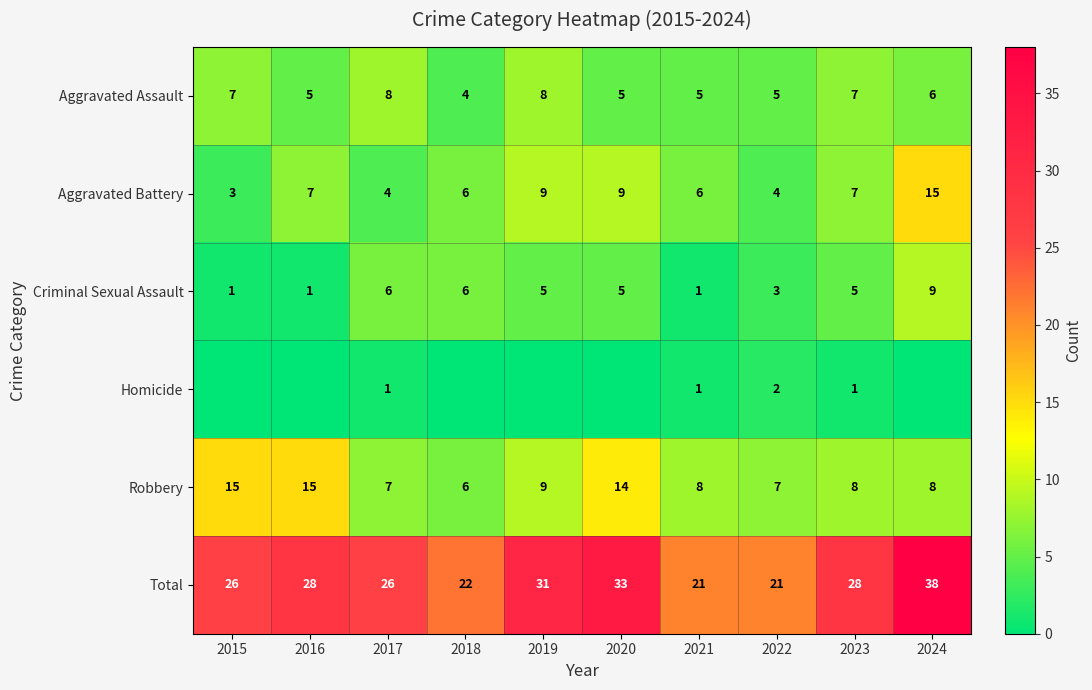

At 2017, list the series in order from largest to smallest.

Total, Aggravated Assault, Robbery, Criminal Sexual Assault, Aggravated Battery, Homicide